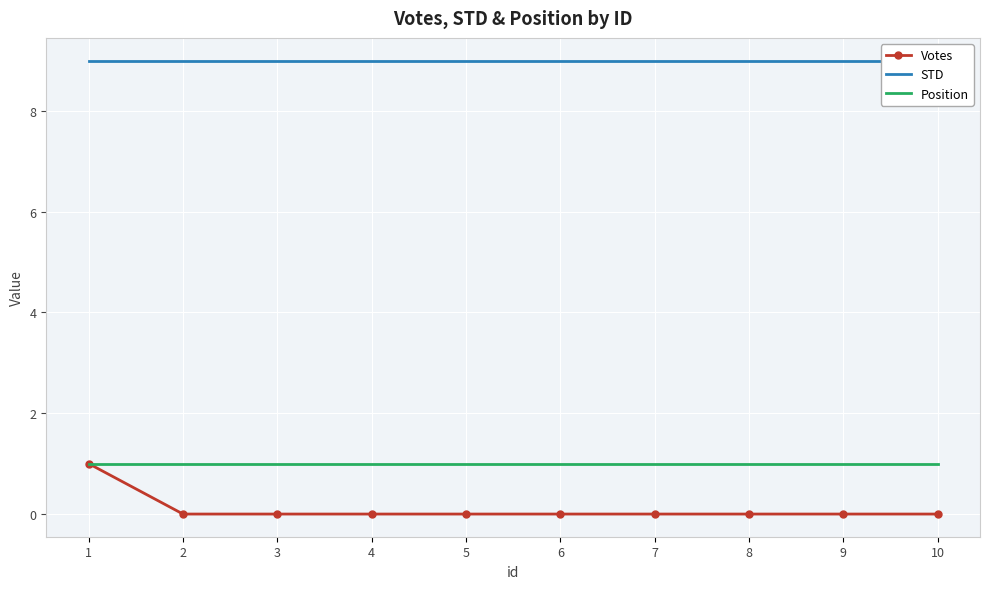

Which category has the lowest value in the Position series?

1